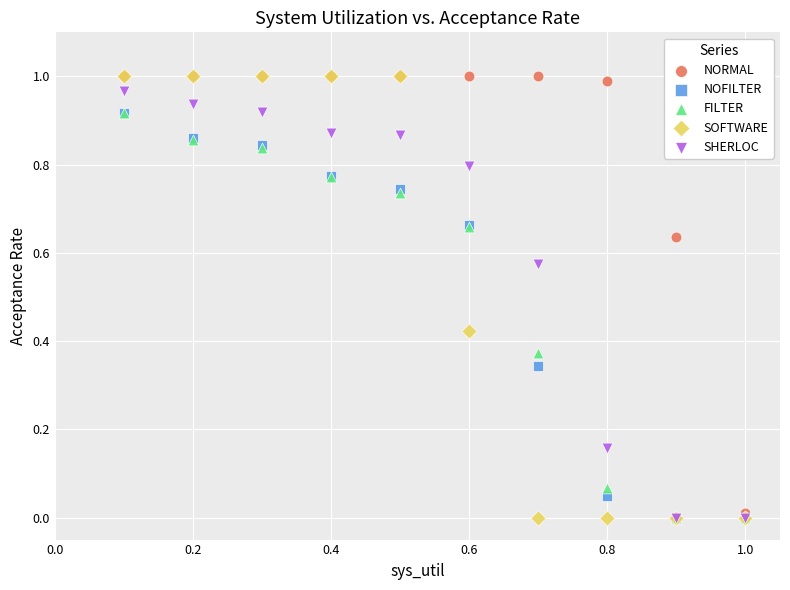

What are all the series names shown in the legend?

NORMAL, NOFILTER, FILTER, SOFTWARE, SHERLOC